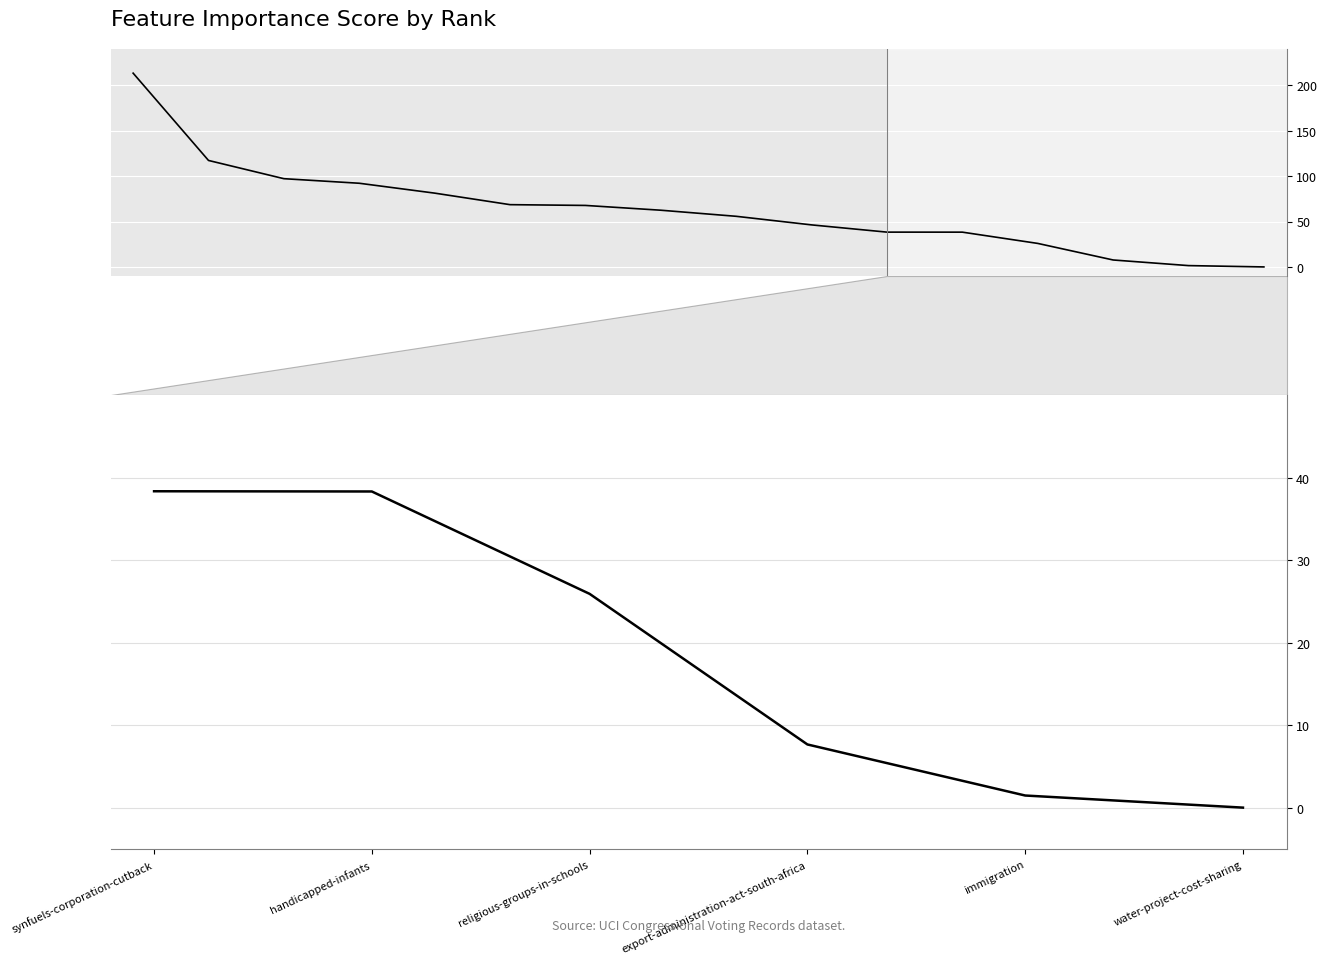

Where is the data nearest to the value 19?

religious-groups-in-schools